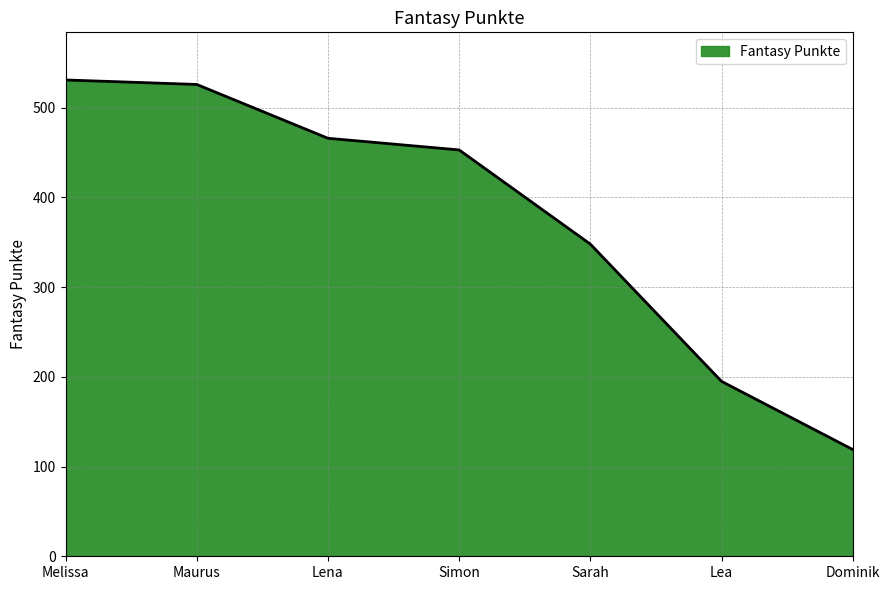

What is the change in value from Lea to Dominik?

-76